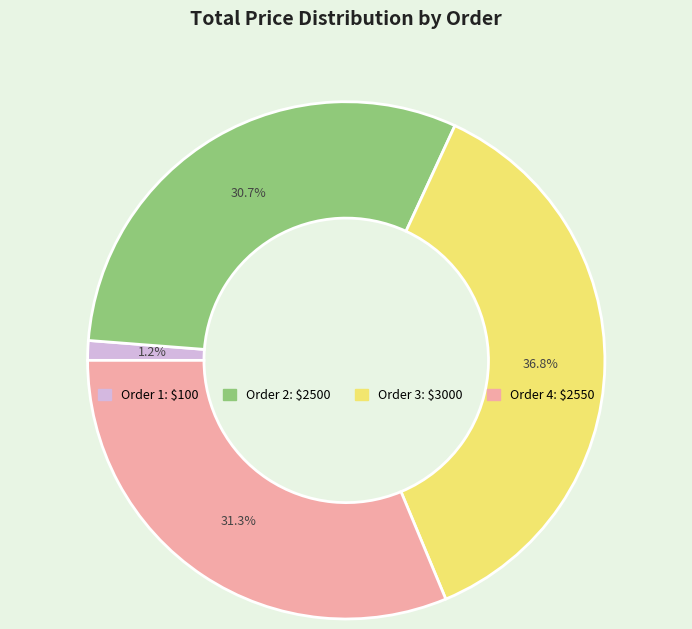

Does any single category account for the majority?

No